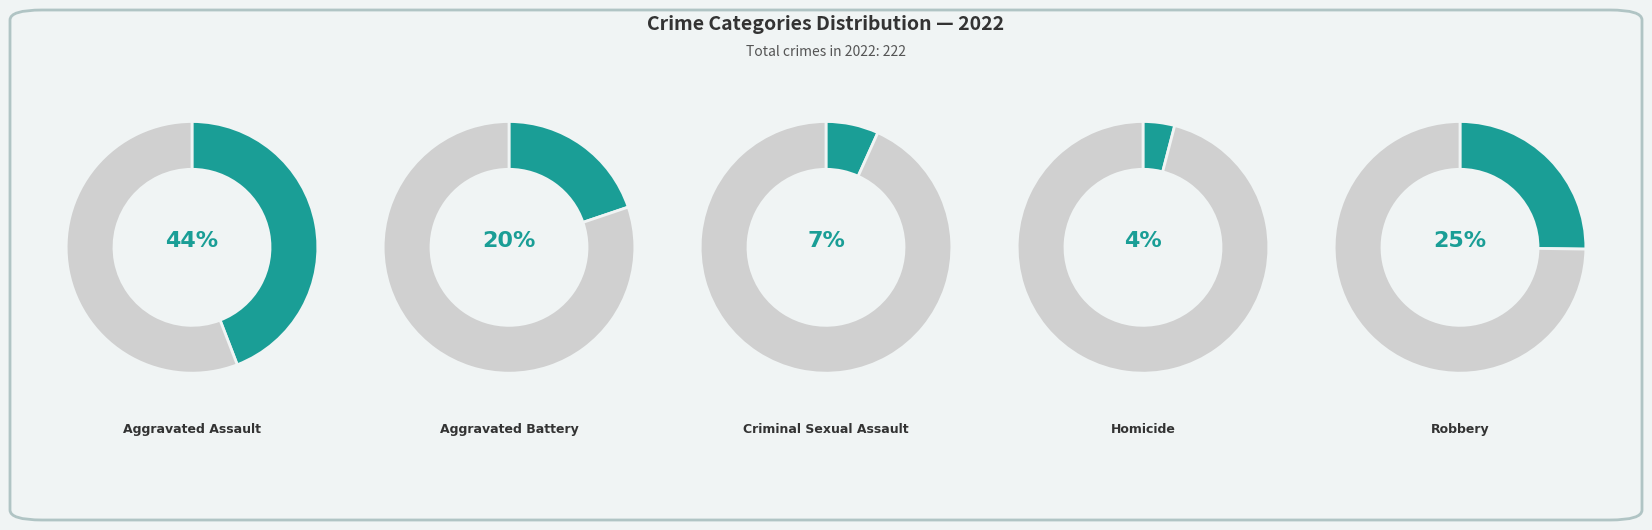

The Aggravated Battery slice represents 12% of the pie. True or false?

False